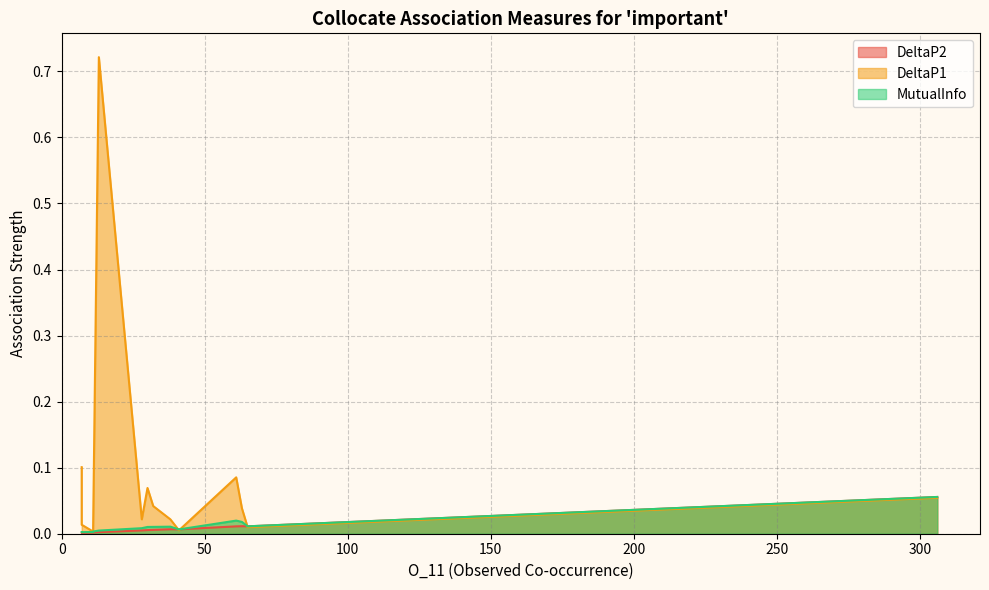

In DeltaP1, how many points are higher than both neighbors (excluding endpoints)?

4